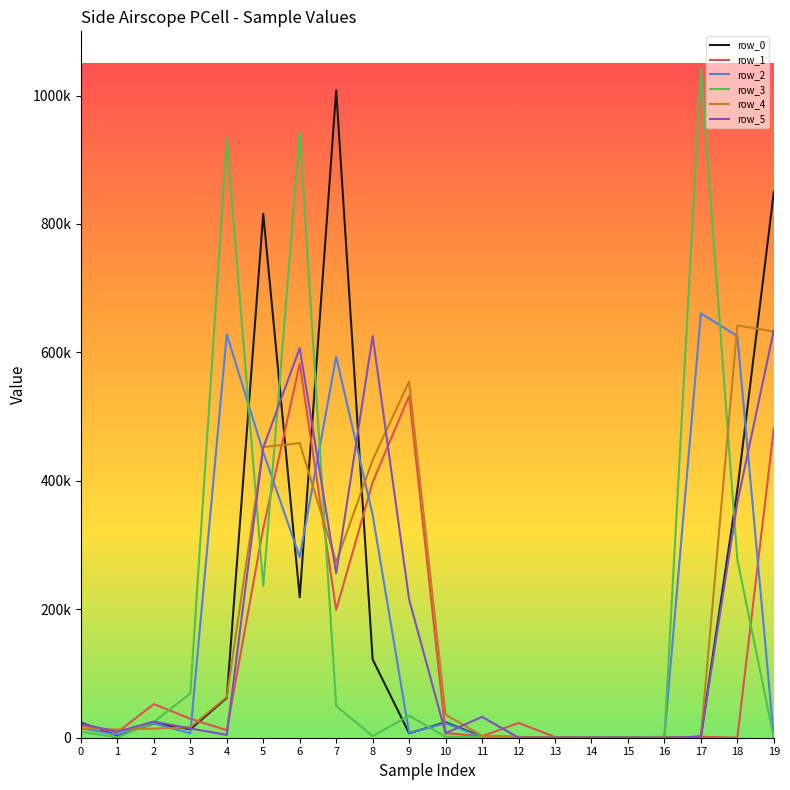

Does the chart have visible grid lines?

No